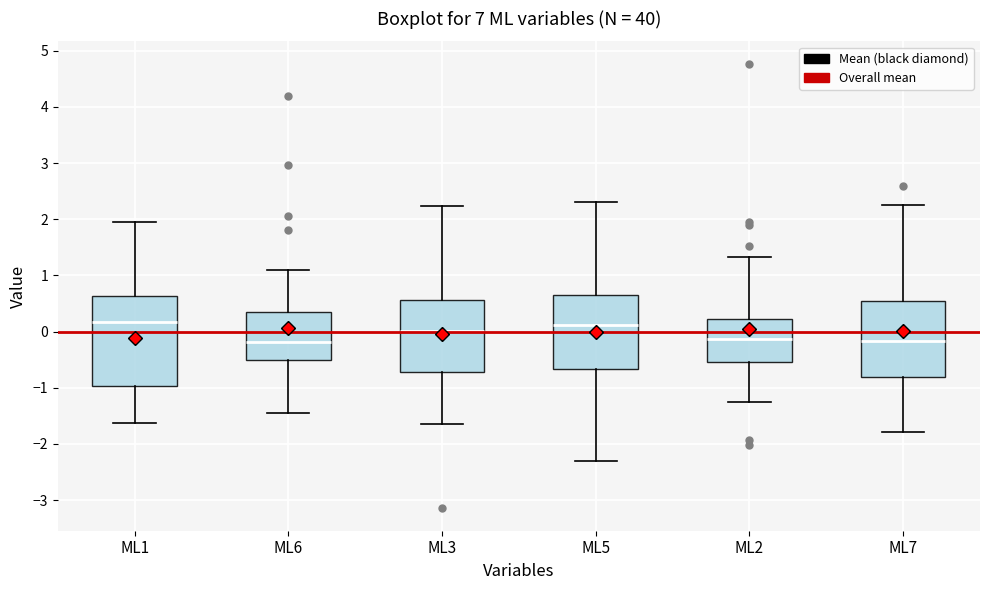

Reading left to right, transcribe this box plot: for each box, give where its median line is, the range the box spans, and where its two whiskers end, as read against the y-axis. The values are not printed on the chart, so give them approximately, as read against the axis.

ML1: median 0.2, box -1.0 to 0.6, whiskers -1.6 to 2.0
ML6: median -0.2, box -0.5 to 0.3, whiskers -1.4 to 1.1
ML3: median 0.0, box -0.7 to 0.6, whiskers -1.6 to 2.2
ML5: median 0.1, box -0.7 to 0.7, whiskers -2.3 to 2.3
ML2: median -0.1, box -0.5 to 0.2, whiskers -1.3 to 1.3
ML7: median -0.2, box -0.8 to 0.5, whiskers -1.8 to 2.2